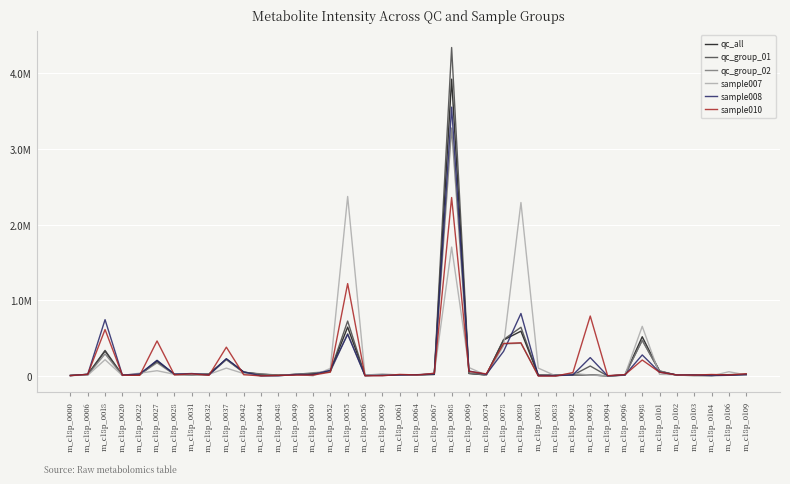

List the labels in order of sample007 value, smallest first.

m_c18p_0044, m_c18p_0103, m_c18p_0094, m_c18p_0104, m_c18p_0048, m_c18p_0083, m_c18p_0050, m_c18p_0000, m_c18p_0020, m_c18p_0074, m_c18p_0006, m_c18p_0056, m_c18p_0064, m_c18p_0093, m_c18p_0061, m_c18p_0096, m_c18p_0109, m_c18p_0102, m_c18p_0031, m_c18p_0101, m_c18p_0032, m_c18p_0028, m_c18p_0049, m_c18p_0059, m_c18p_0042, m_c18p_0067, m_c18p_0092, m_c18p_0022, m_c18p_0106, m_c18p_0027, m_c18p_0052, m_c18p_0037, m_c18p_0081, m_c18p_0069, m_c18p_0018, m_c18p_0078, m_c18p_0098, m_c18p_0068, m_c18p_0080, m_c18p_0055